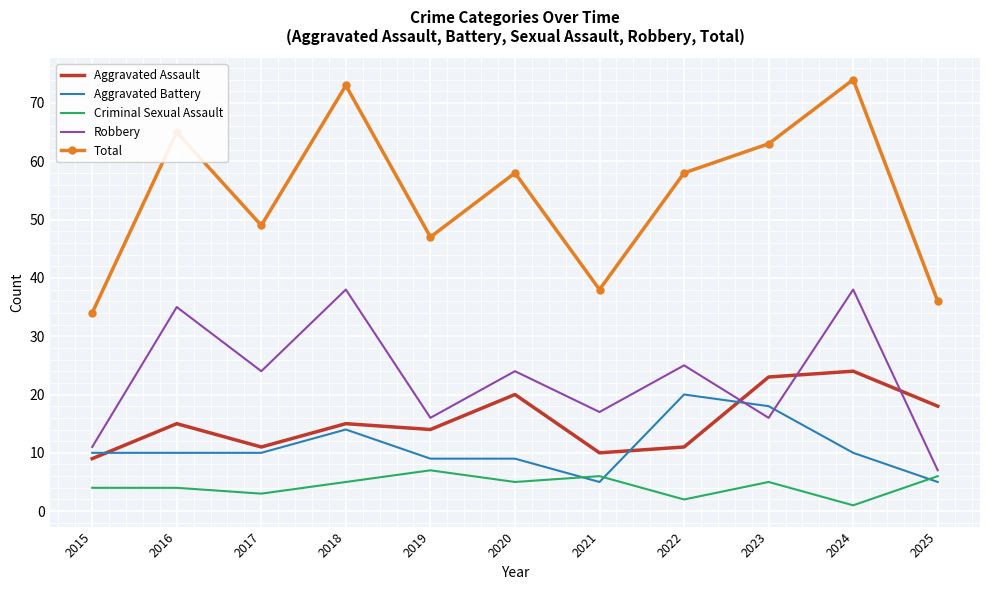

Is the value of Aggravated Battery at 2018 greater than the value of Criminal Sexual Assault at 2024?

Yes